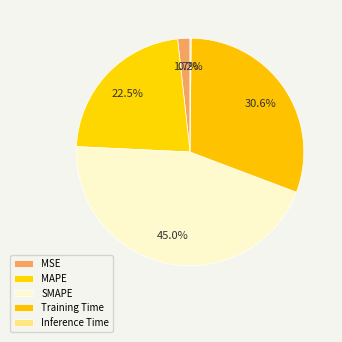

Count the number of slices in the pie.

5